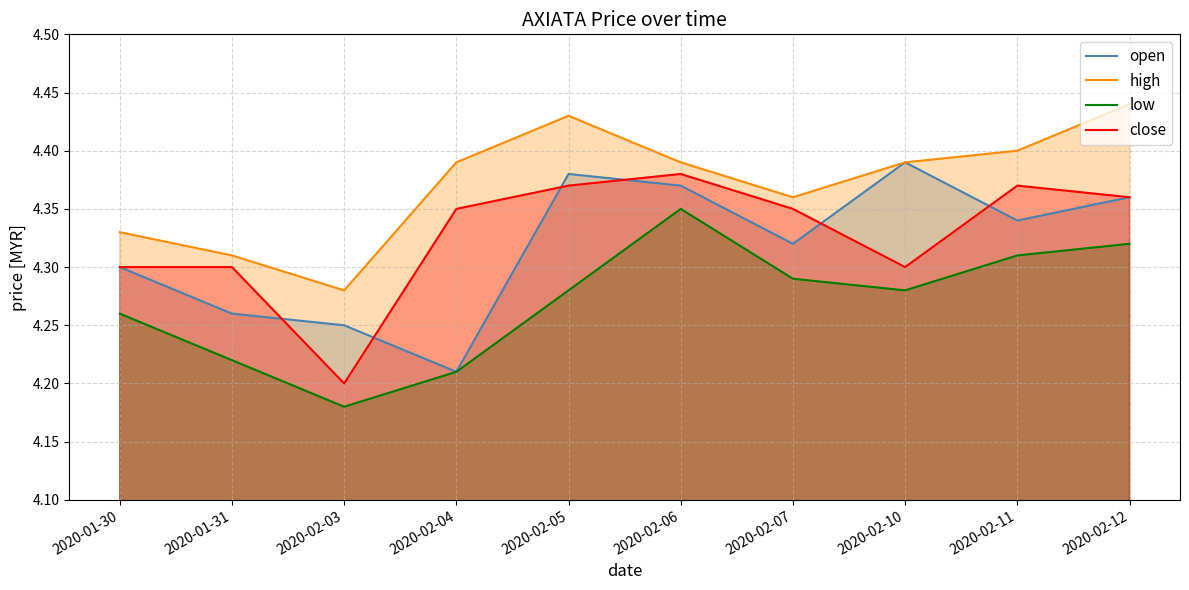

What is the maximum value shown in the chart?

4.4